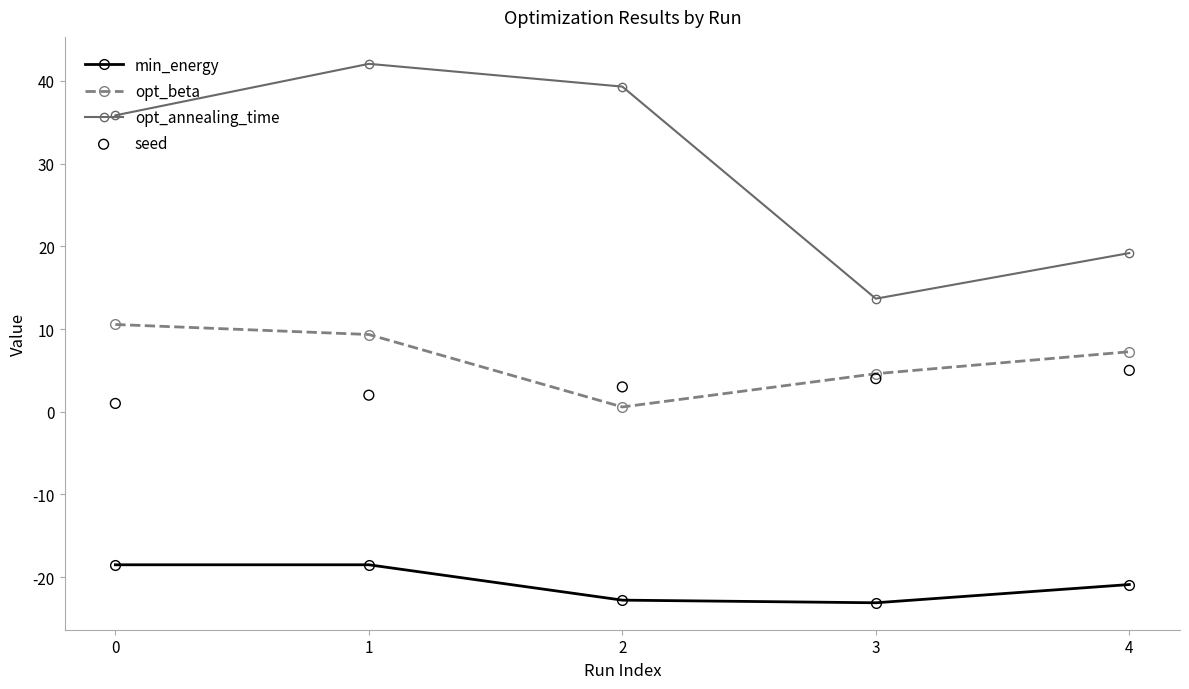

Which series reaches the maximum Y coordinate?

opt_annealing_time